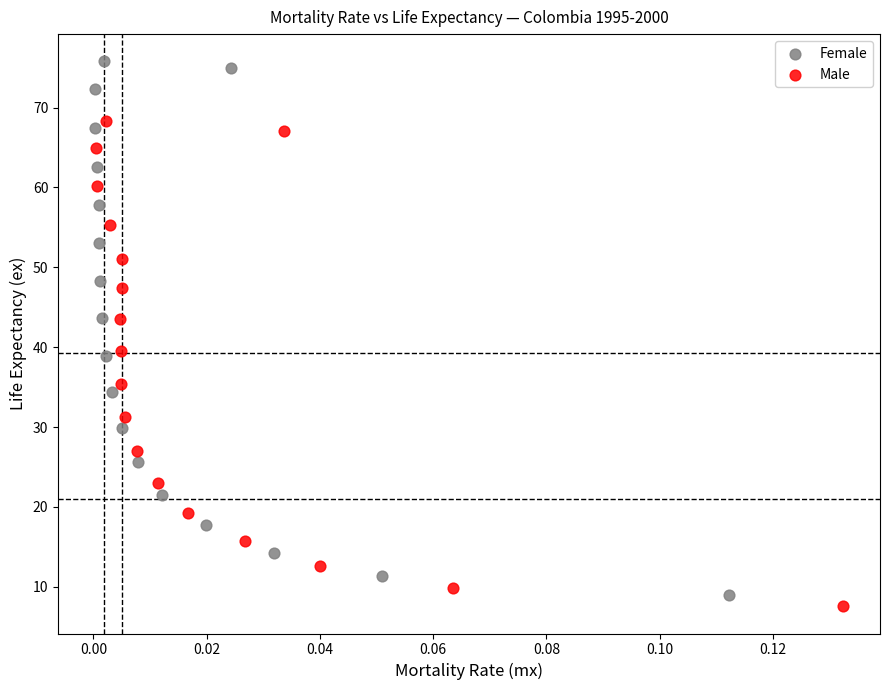

Which series has the widest spread of Y values?

Female